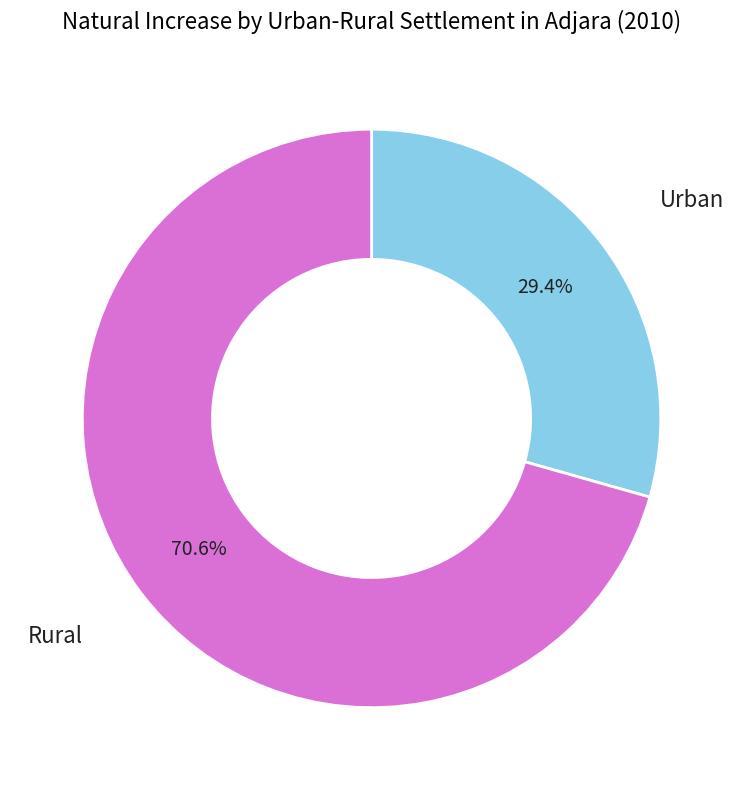

Approximately how many times larger is the value at Urban compared to Rural?

0.4